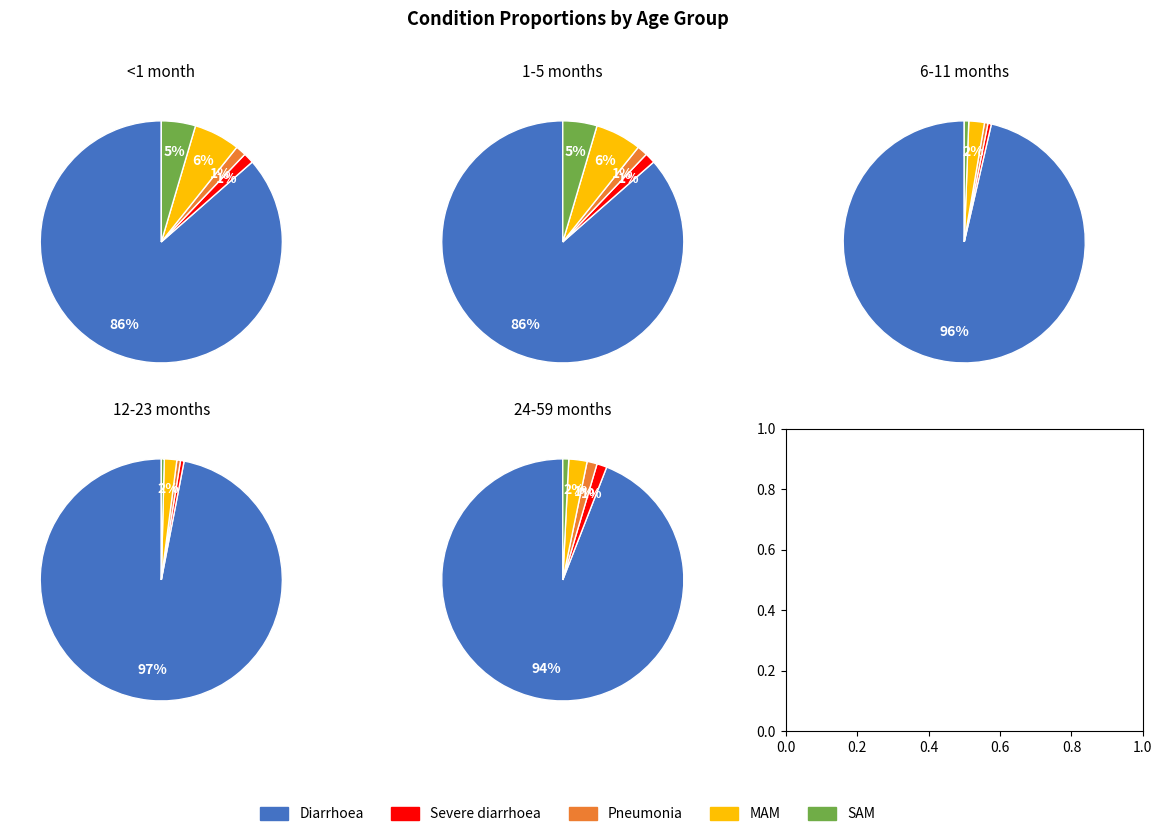

Is it true that SAM is 11% of the pie?

False